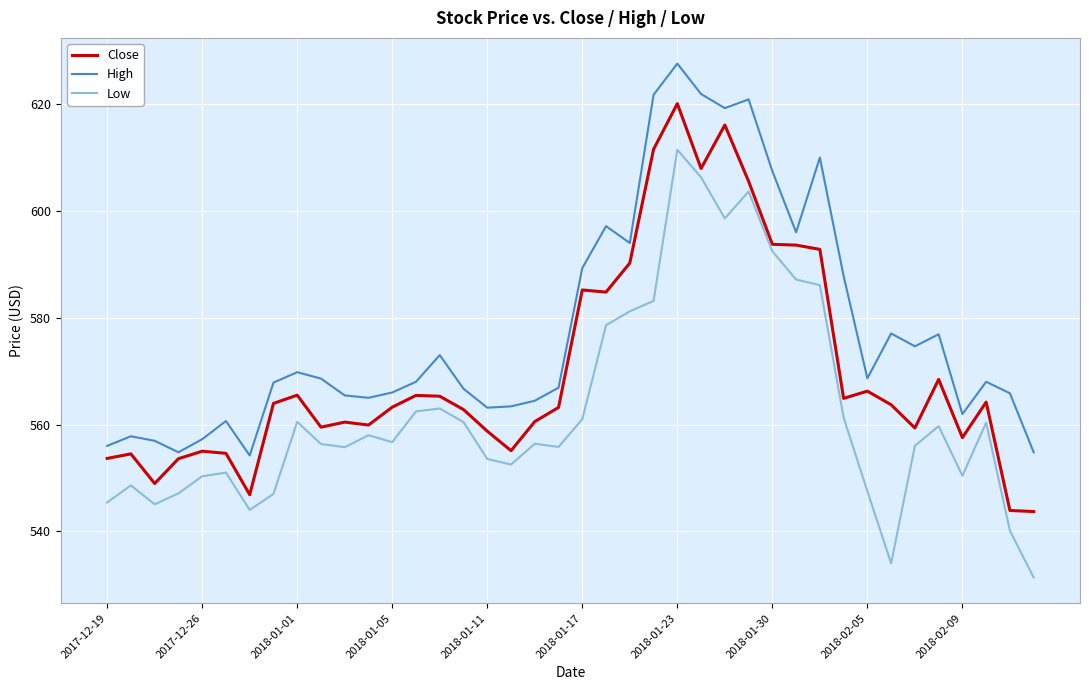

What is the maximum value for Close?

620.1